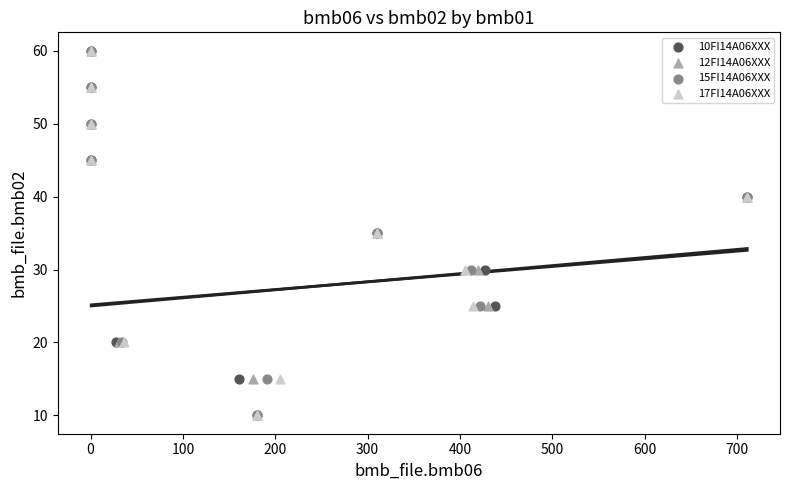

What are all the series names shown in the legend?

10FI14A06XXX, 12FI14A06XXX, 15FI14A06XXX, 17FI14A06XXX